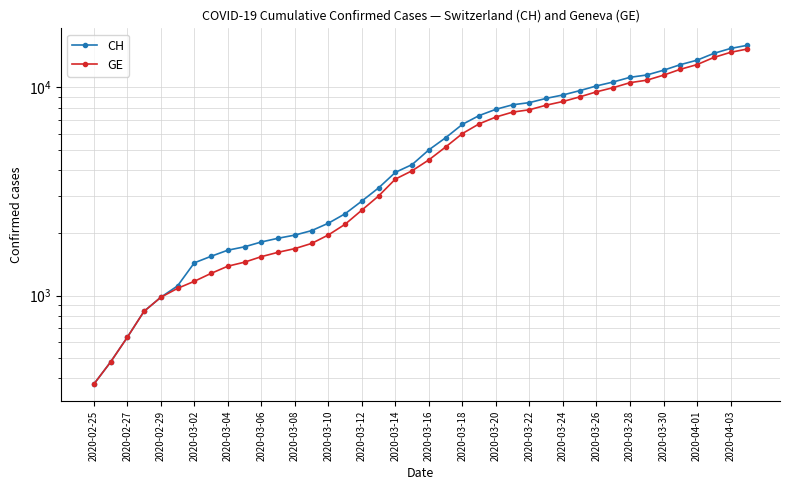

How many categories are shown in the chart?

40